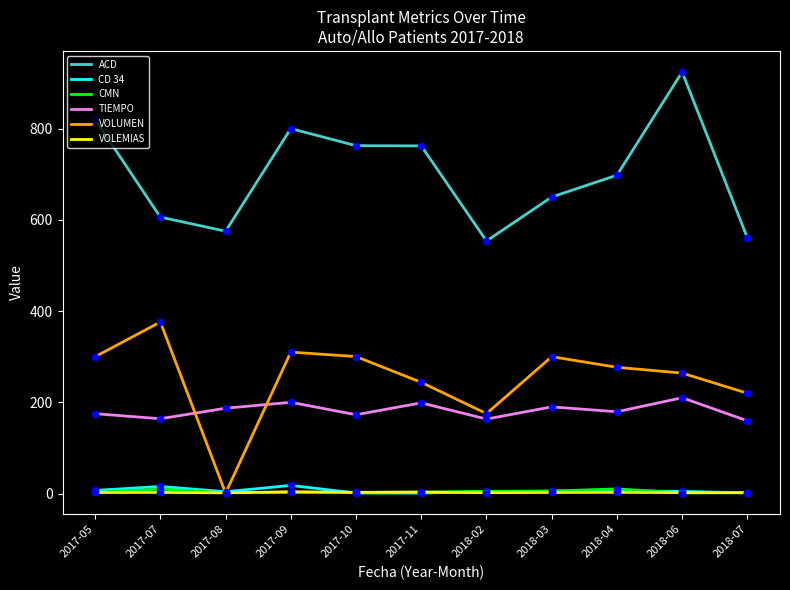

What are all the series names shown in the legend?

ACD, CD 34, CMN, TIEMPO, VOLUMEN, VOLEMIAS